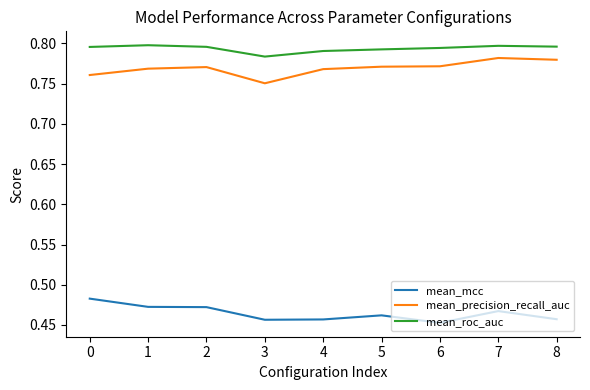

Where is mean_precision_recall_auc nearest to the value 0?

3